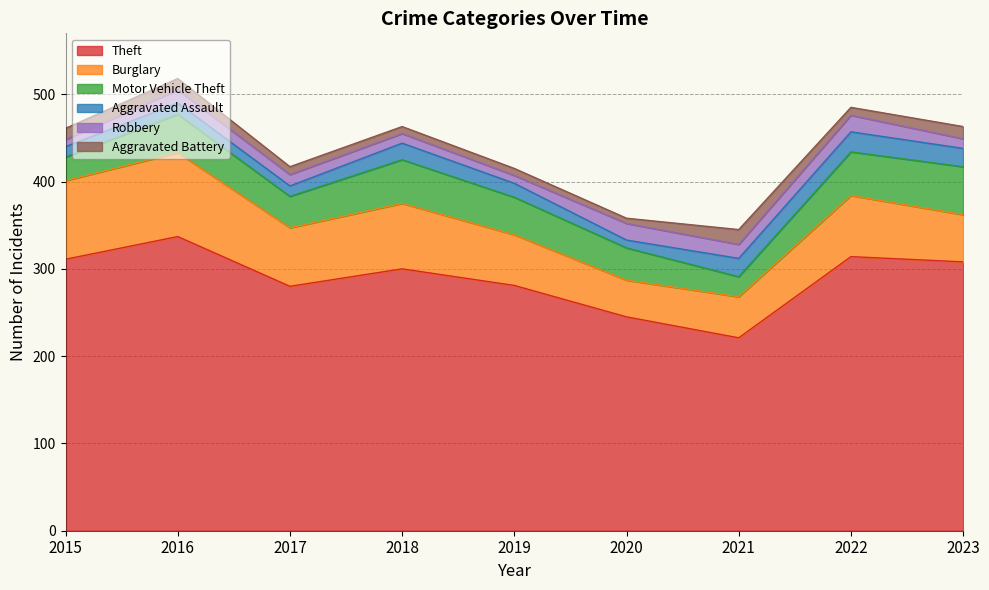

Reading right to left, transcribe all the data shown in this chart.

Theft: 308	314	221	245	281	300	280	337	311
Burglary: 54	70	47	42	58	75	67	96	90
Motor Vehicle Theft: 55	50	23	37	43	50	36	44	27
Aggravated Assault: 21	23	21	9	16	19	12	13	12
Robbery: 11	19	16	19	9	11	13	15	8
Aggravated Battery: 14	9	17	6	8	8	9	13	13